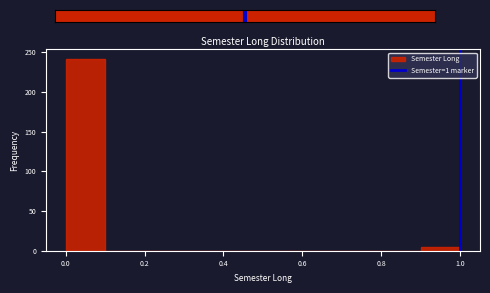

Over which range of the x-axis is the bar tallest?

0.0 to 0.1